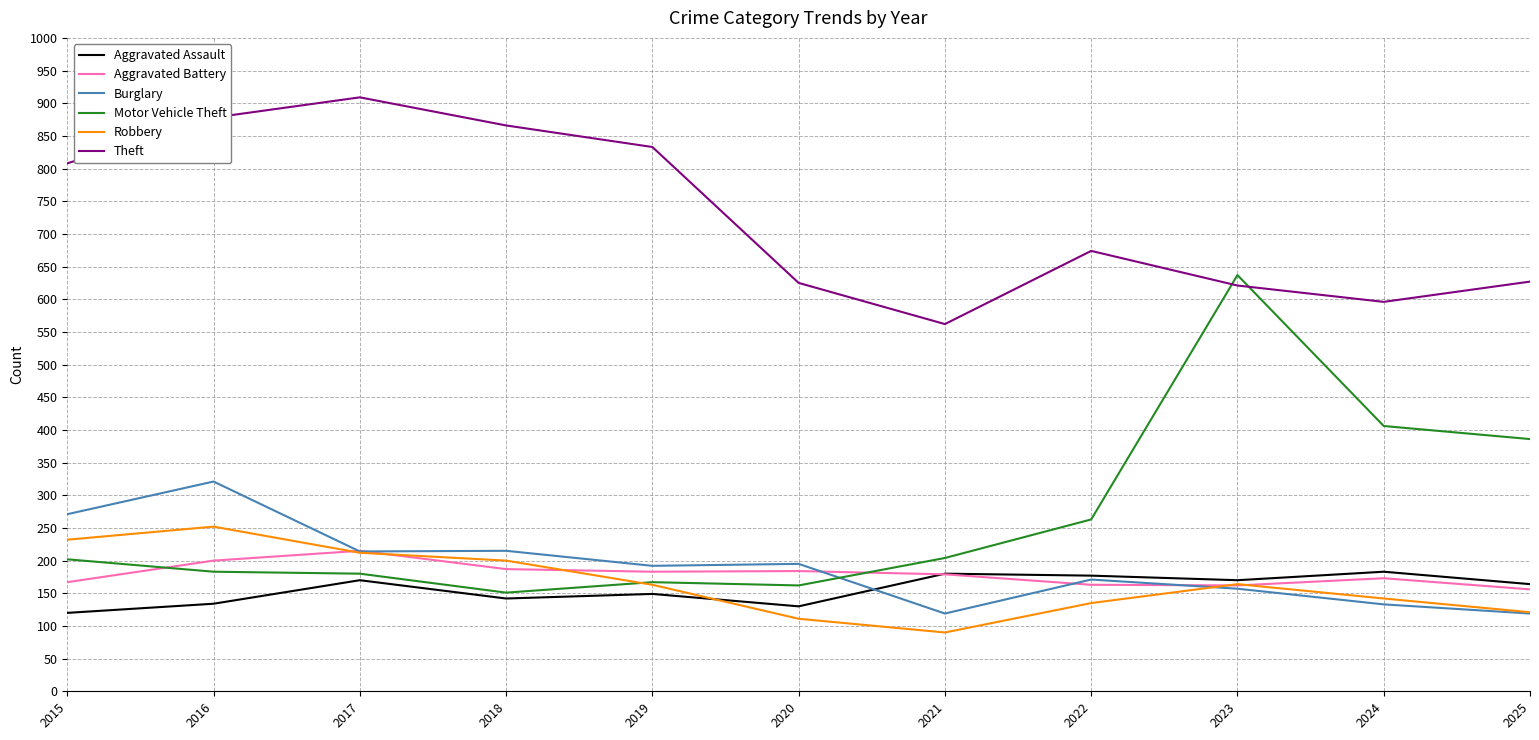

What is the difference between the highest and lowest values at 2016?

744